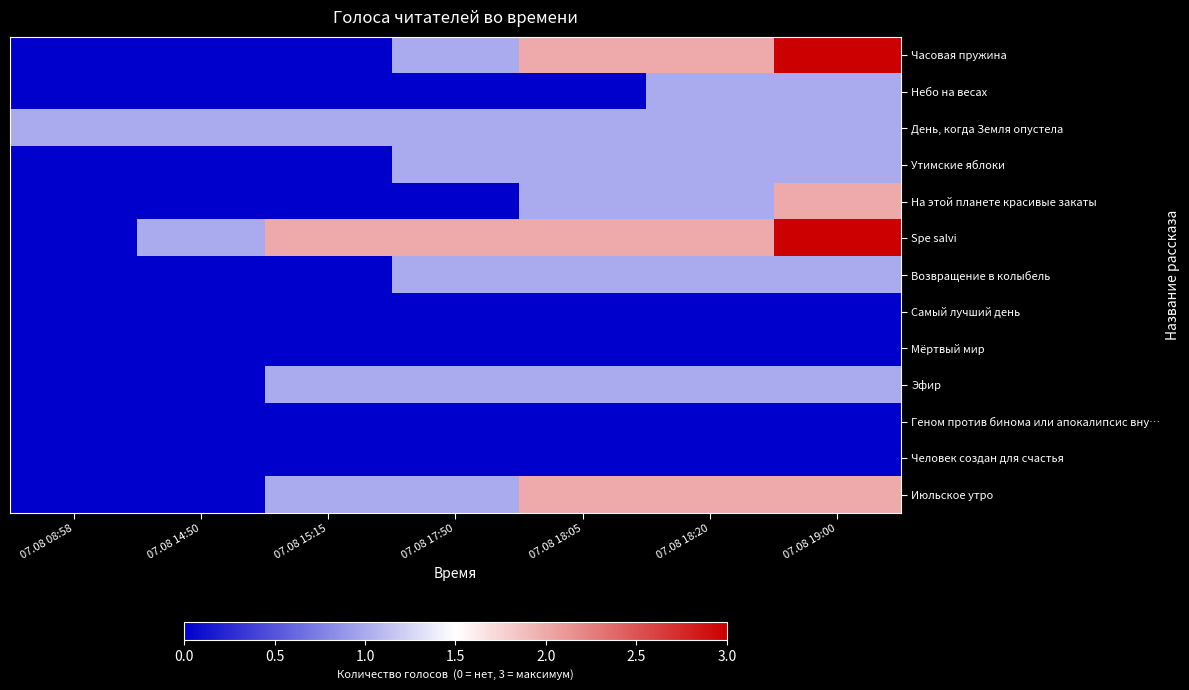

What is the spread (max minus min) of values at 07.08 08:58?

1